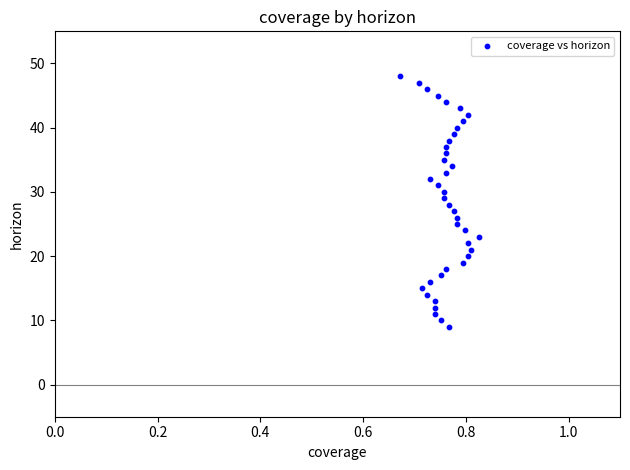

What is the range of Y values (max minus min)?

39